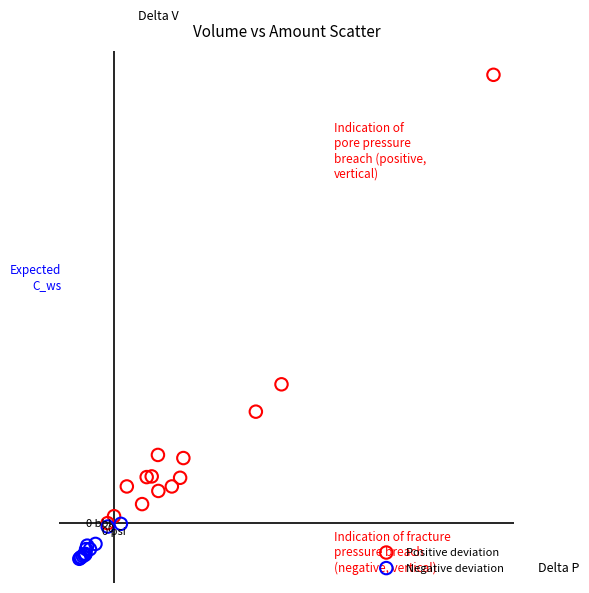

What are all the series names shown in the legend?

Positive deviation, Negative deviation